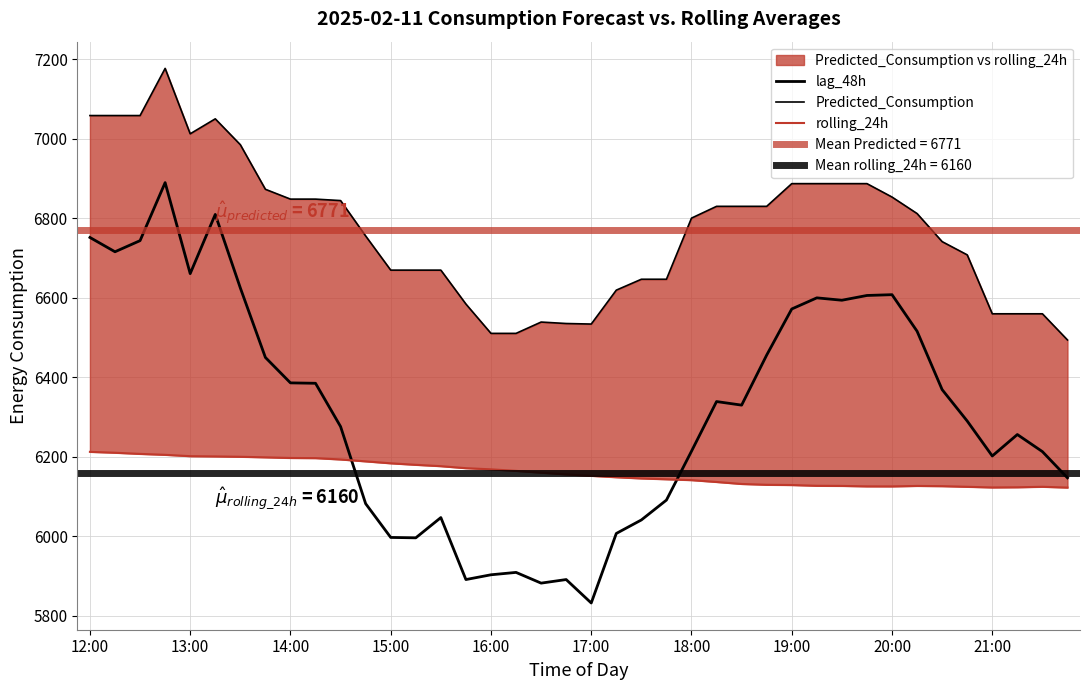

What position from the right is 21:00?

4